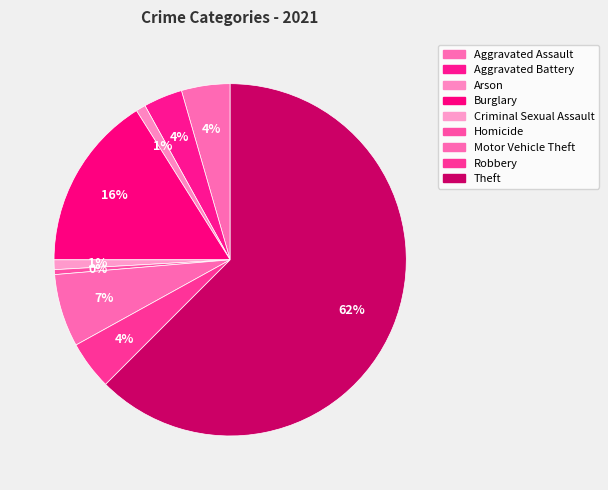

Which slice is the smallest?

Homicide